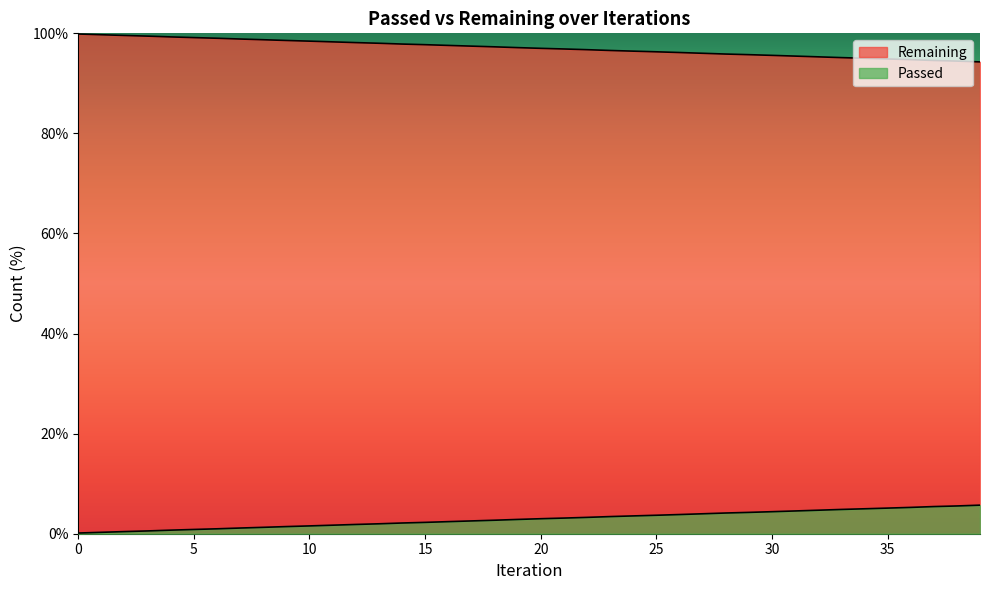

What is the difference between the maximum and minimum values?

5.6